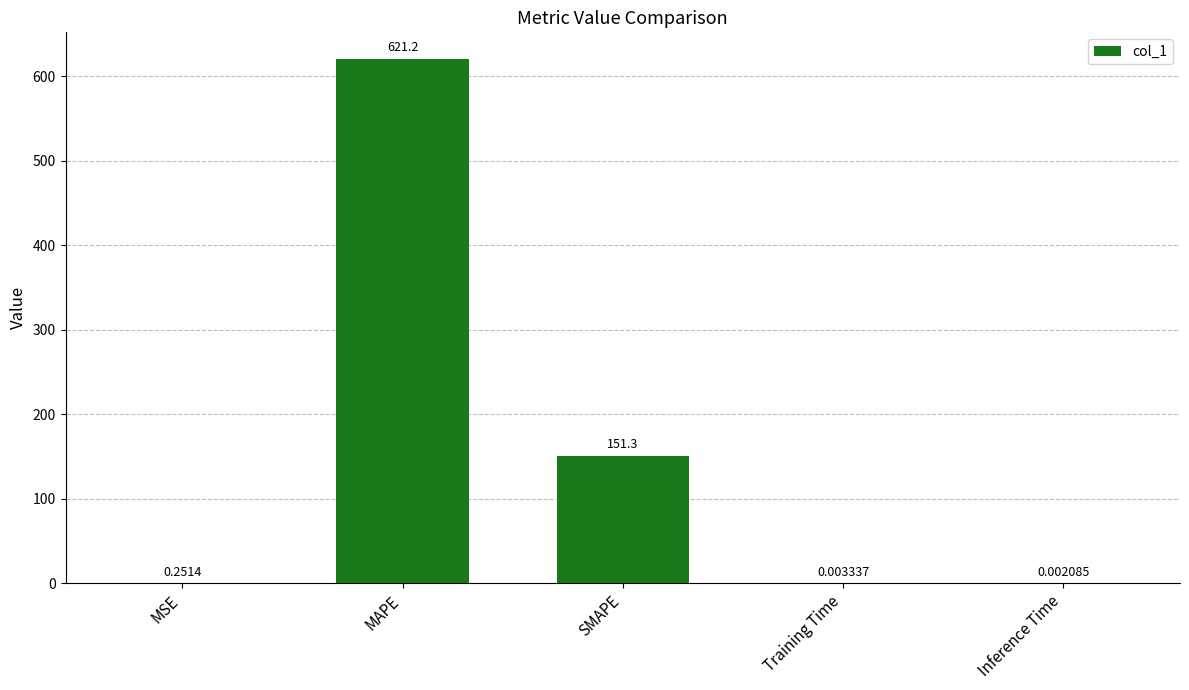

What is the greatest value displayed?

621.2